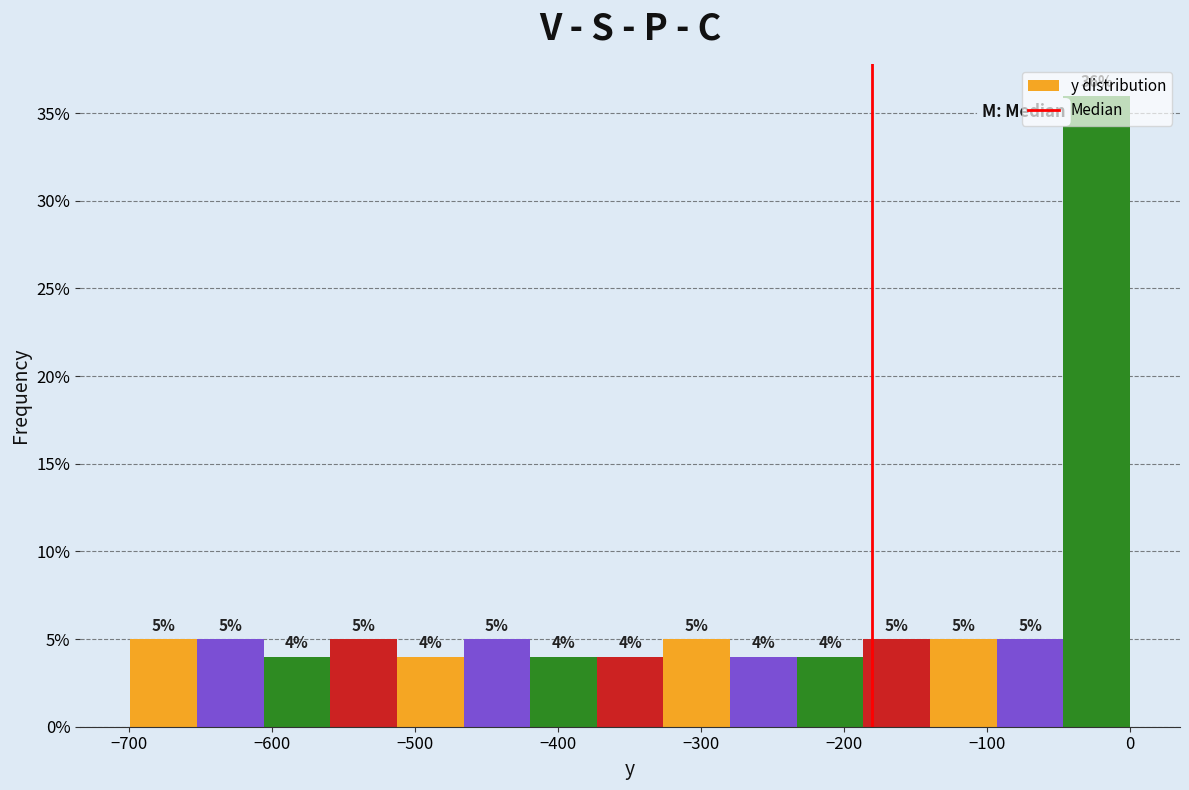

Which range on the x-axis has the tallest bar?

-50 to 0